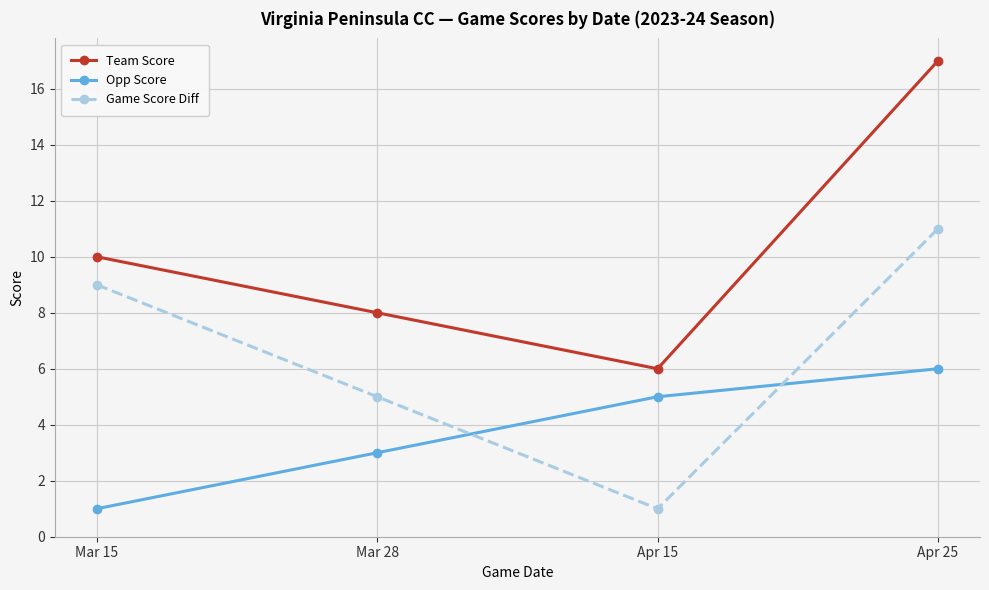

True or false: Game Score Diff and Team Score cross at least once.

False